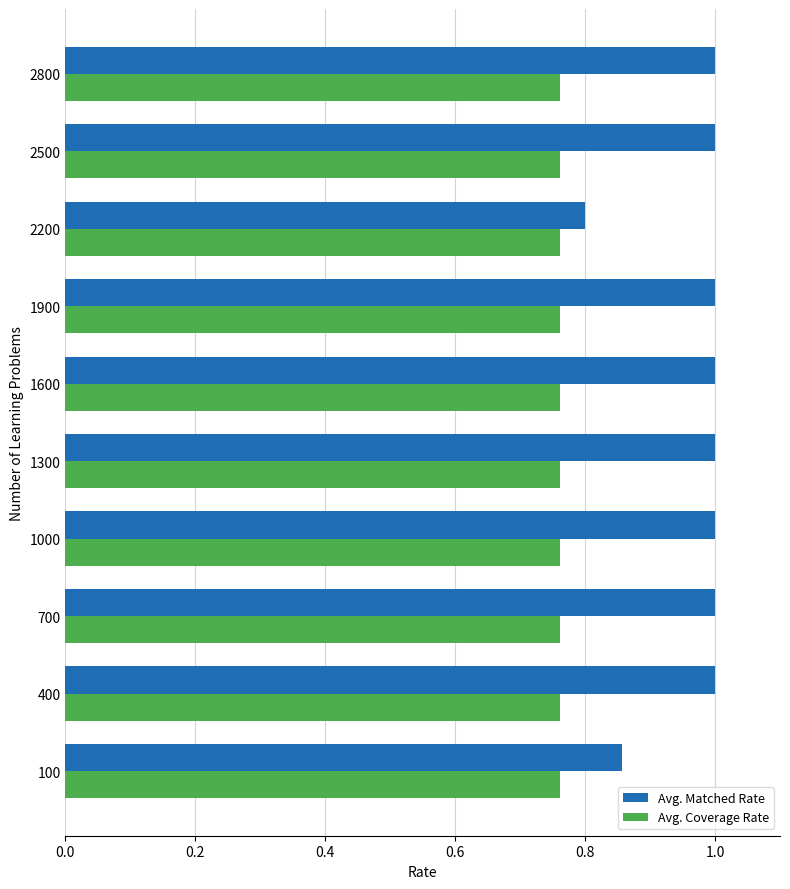

What is the greatest value displayed?

1.0